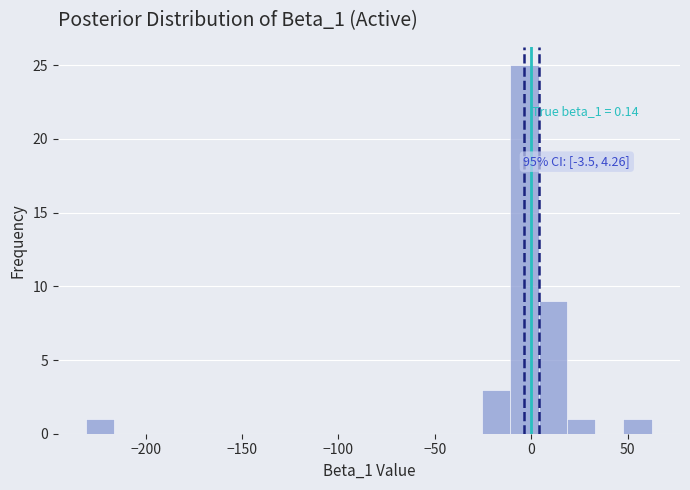

Read against the x-axis, roughly where is the centre of the tallest bar?

-5